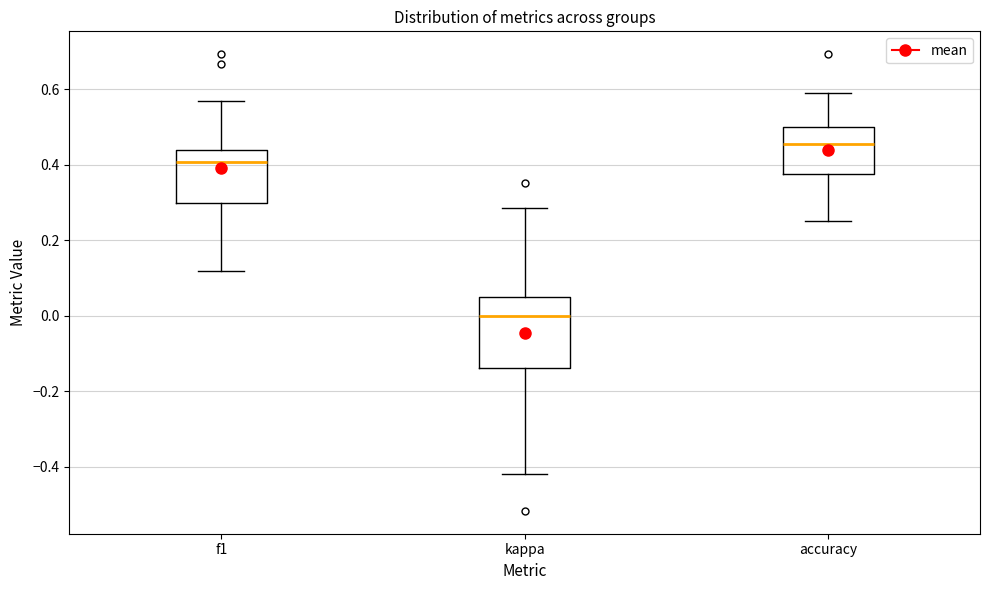

Reading left to right, transcribe this box plot: for each box, give where its median line is, the range the box spans, and where its two whiskers end, as read against the y-axis. The values are not printed on the chart, so give them approximately, as read against the axis.

f1: median 0.40, box 0.30 to 0.44, whiskers 0.12 to 0.56
kappa: median 0.00, box -0.14 to 0.04, whiskers -0.42 to 0.28
accuracy: median 0.46, box 0.38 to 0.50, whiskers 0.26 to 0.58